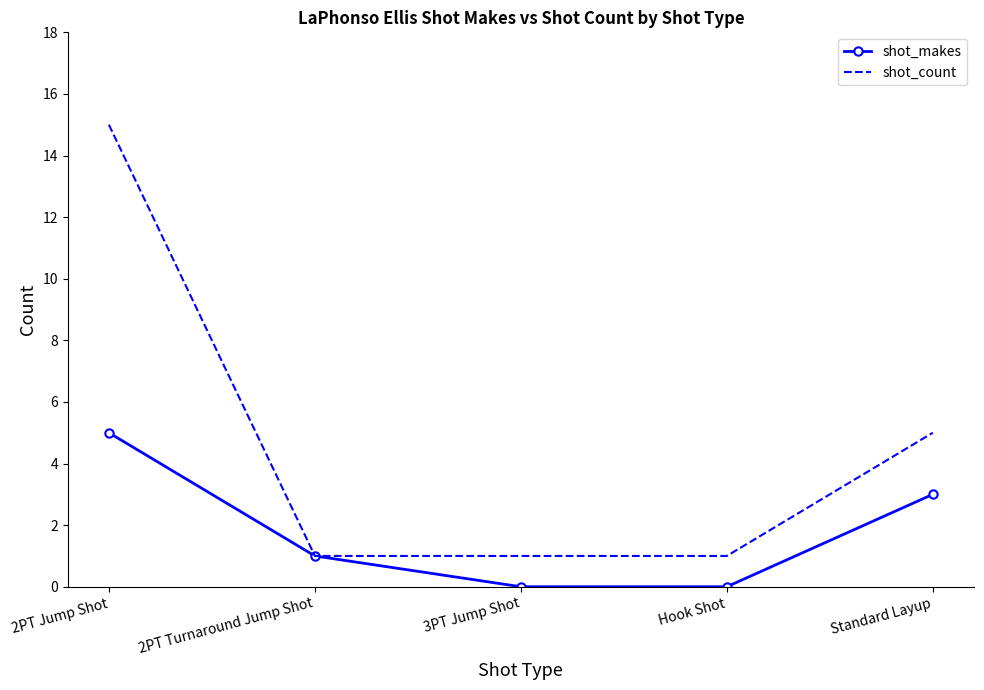

The shot_makes series shows 8 at 2PT Jump Shot. True or false?

False